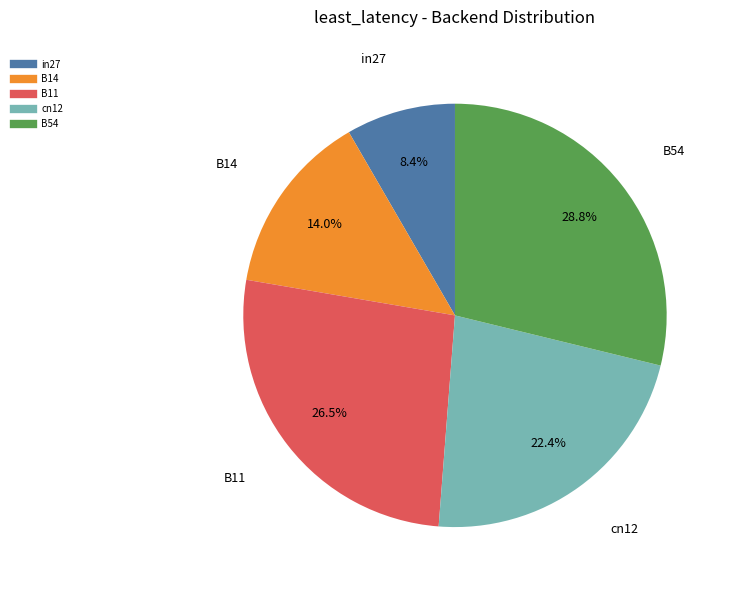

To the nearest percent, what percentage of the pie is in27?

8%